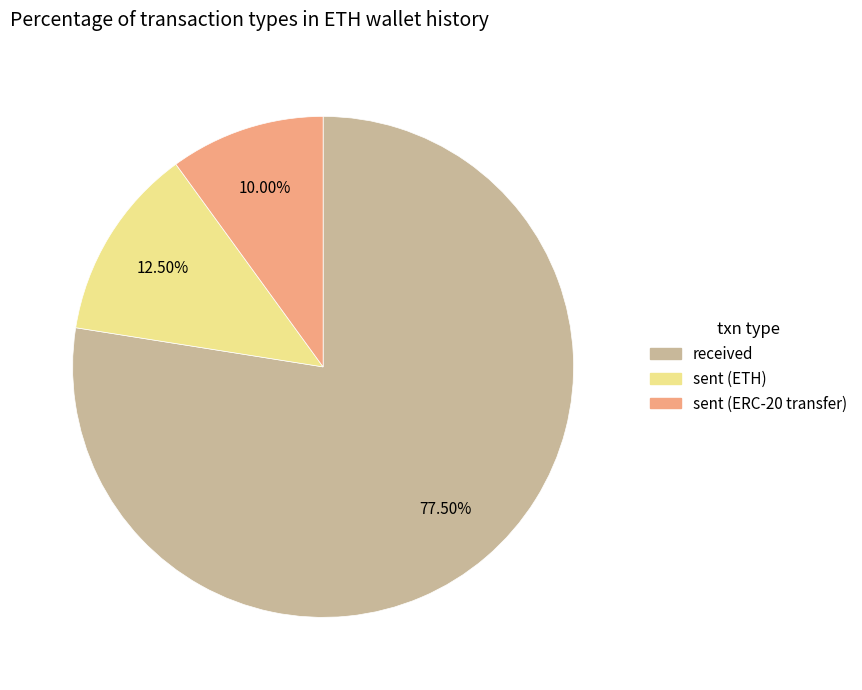

Does any single category account for the majority?

Yes